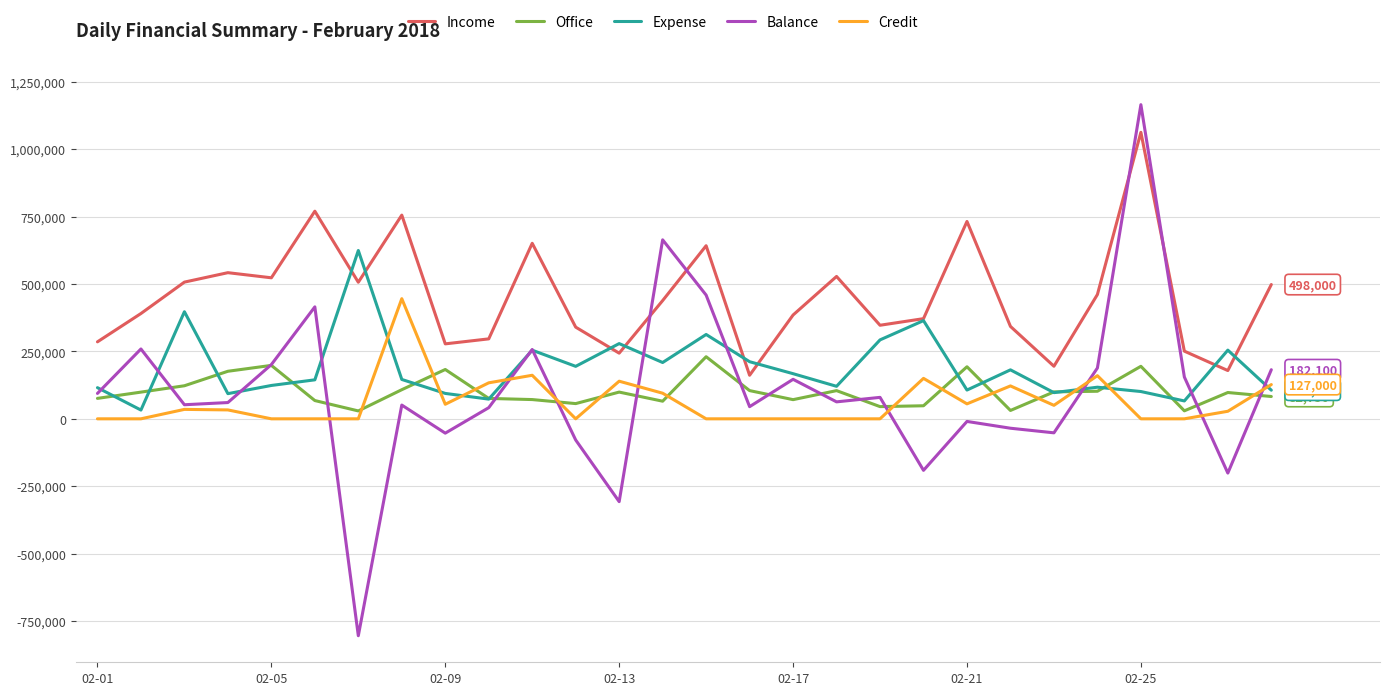

Which series has the largest range (max minus min)?

Balance